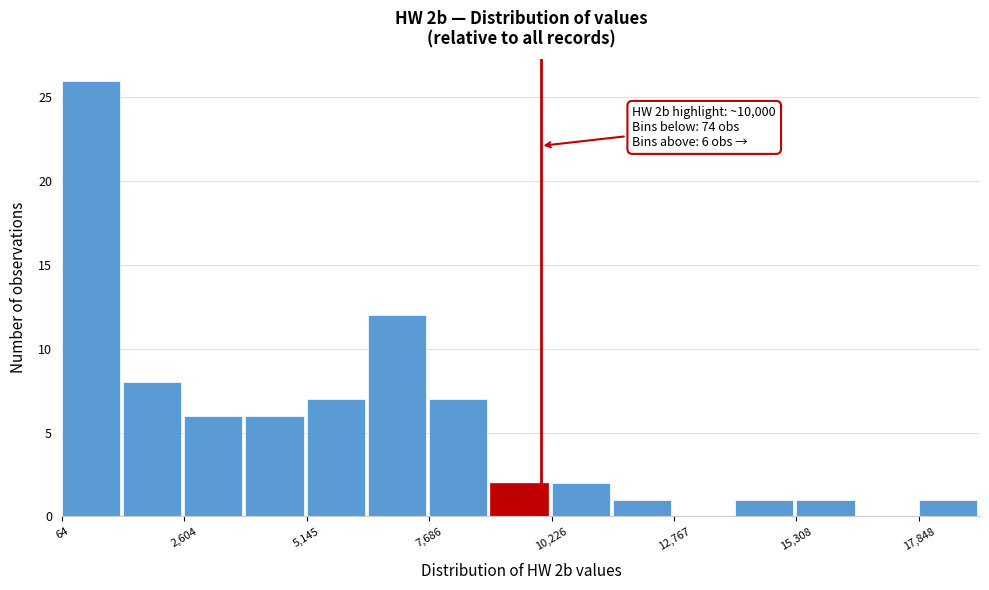

Read against the x-axis, roughly where is the centre of the tallest bar?

500